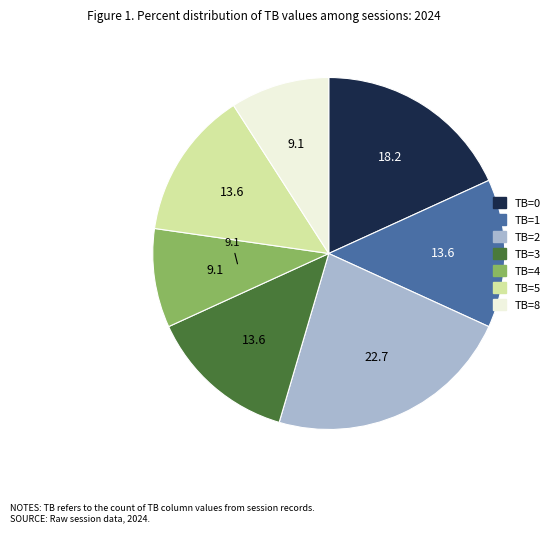

Does any single category account for the majority?

No